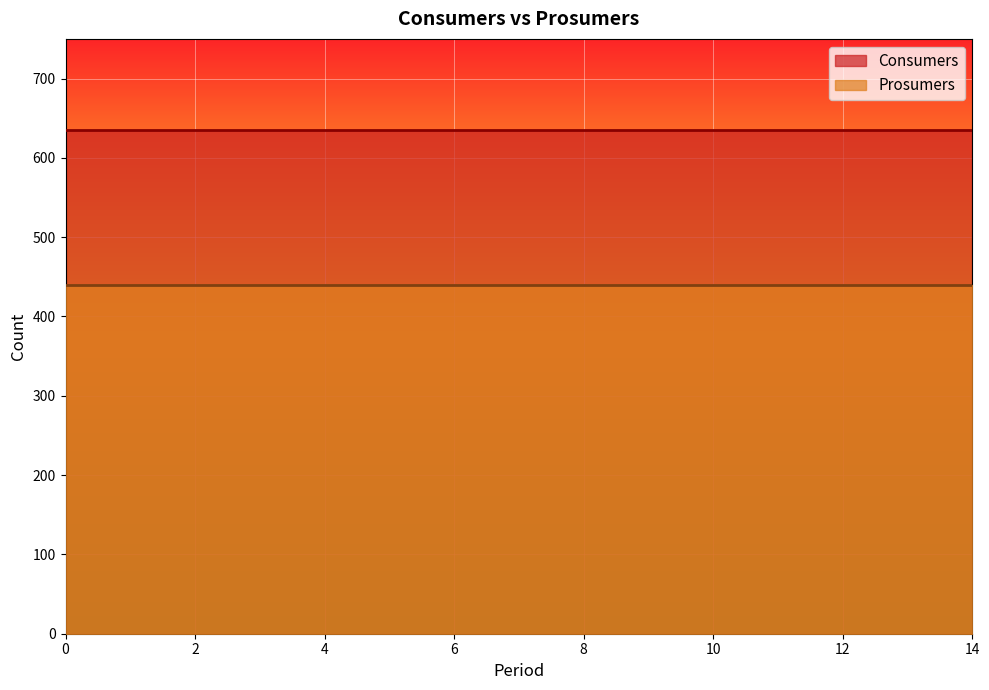

What is the difference between the highest and lowest values at 10?

195